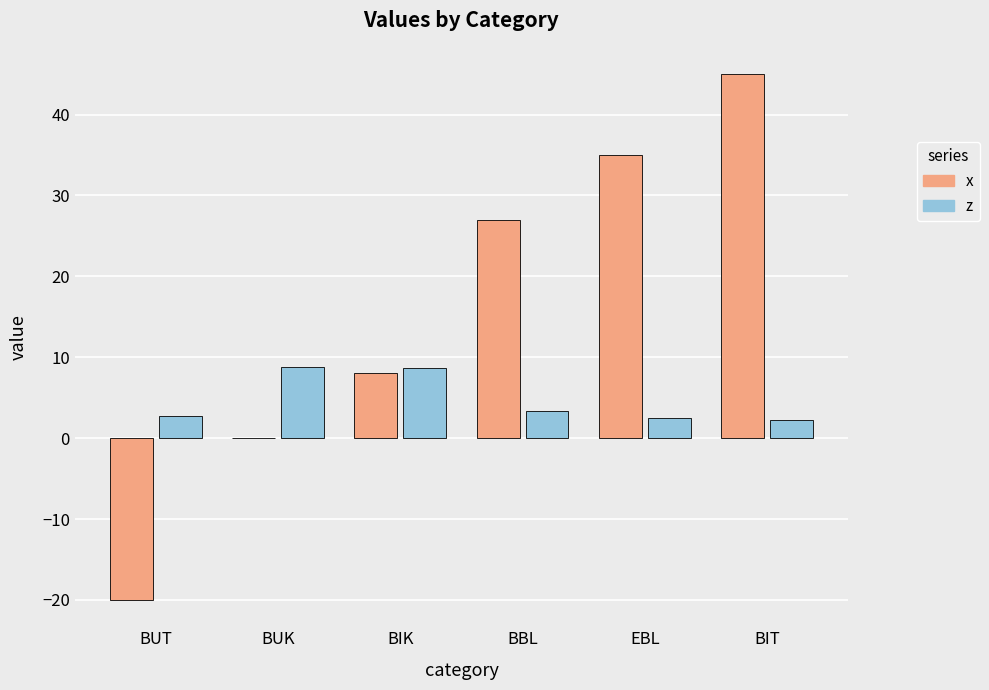

What is the sum of the x values at BIT and BUT?

25.0